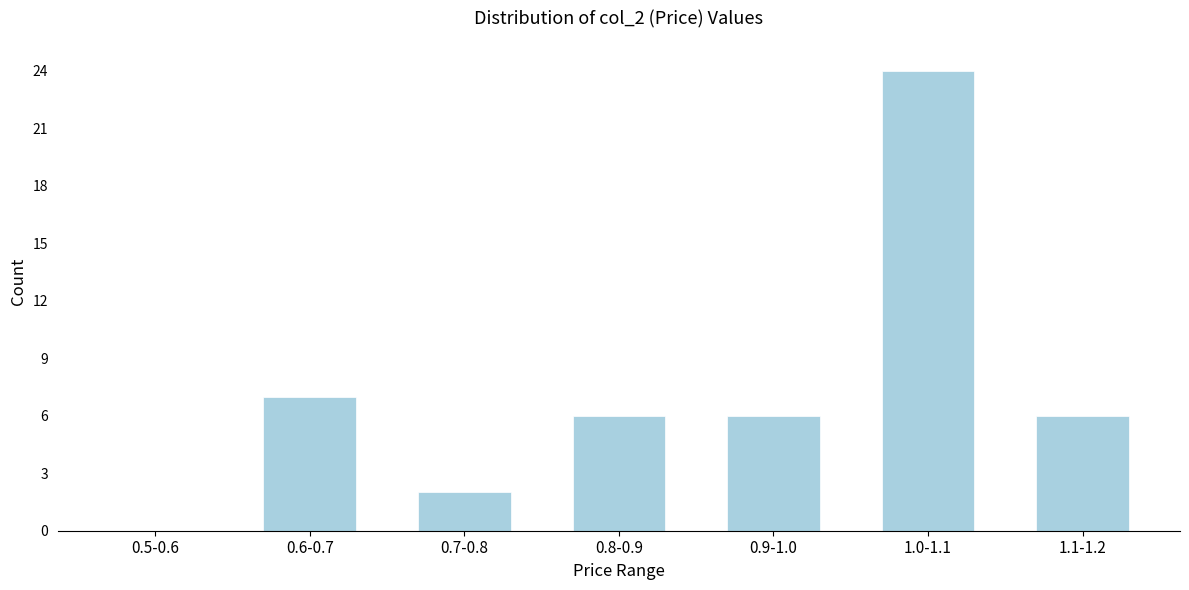

Reading left to right, extract all data points from this chart.

0.5-0.6=0	0.6-0.7=7	0.7-0.8=2	0.8-0.9=6	0.9-1.0=6	1.0-1.1=24	1.1-1.2=6